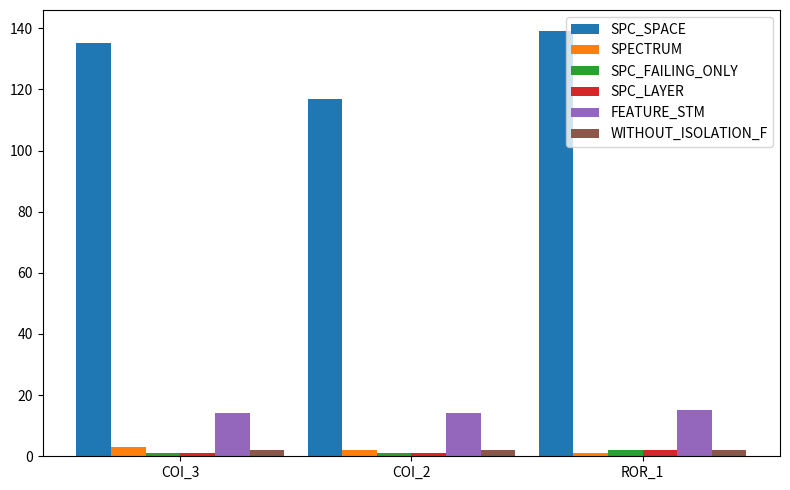

At how many categories does at least one series exceed 39?

3